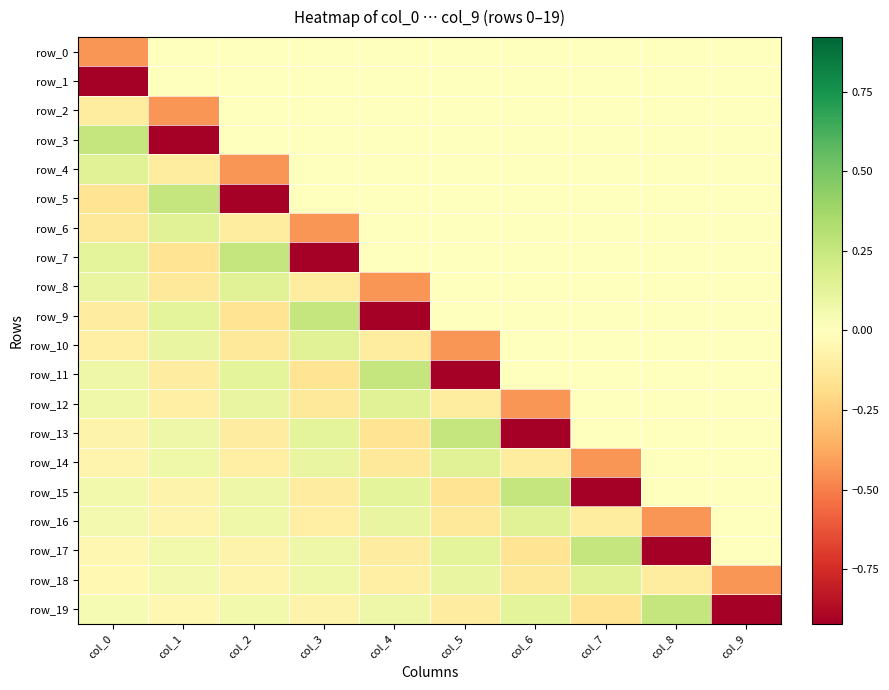

Which series has the widest spread of values?

row_3